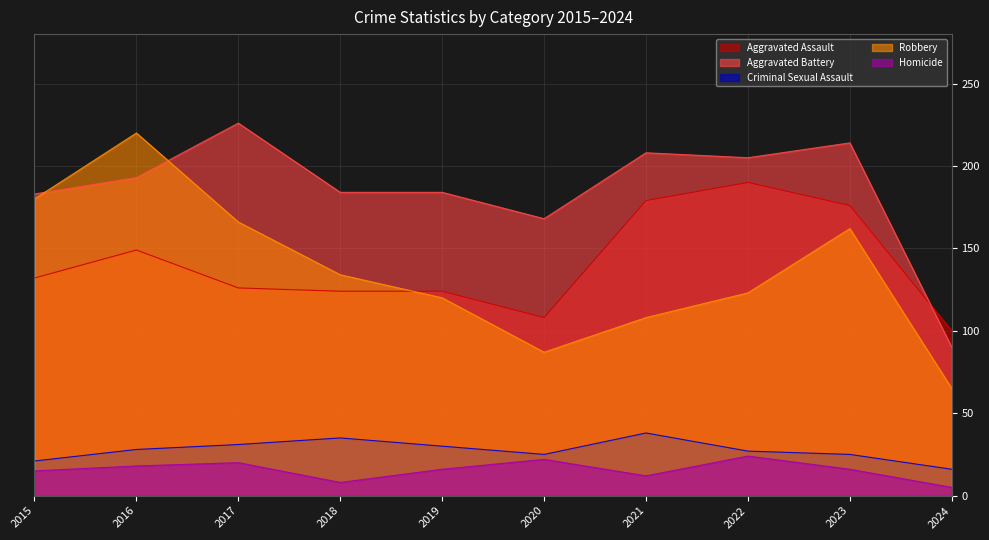

What is the maximum value for Criminal Sexual Assault?

38